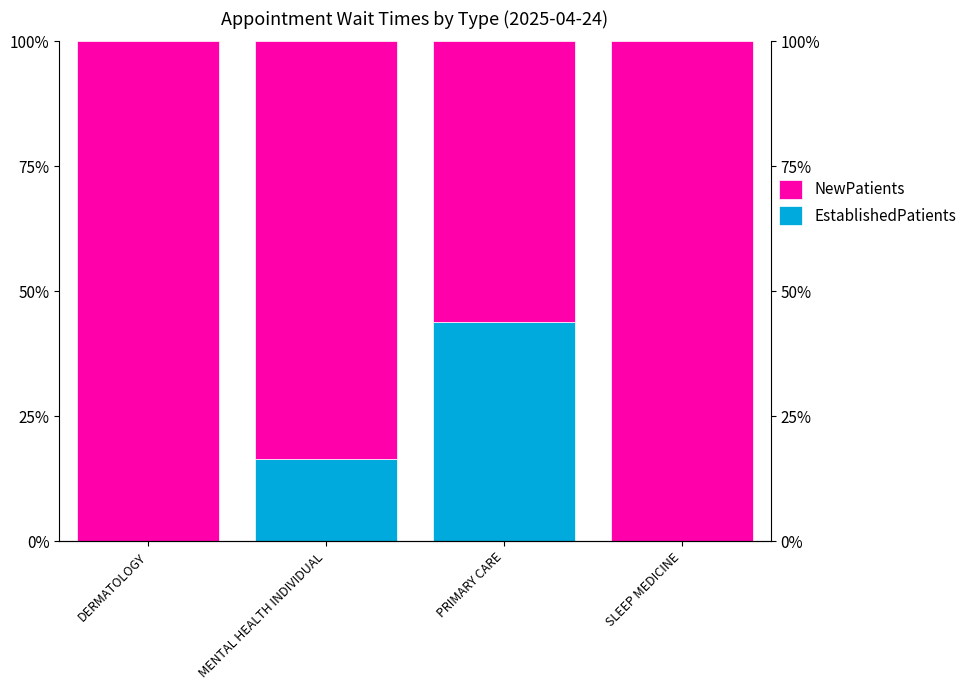

What is the maximum value for EstablishedPatients?

44.0